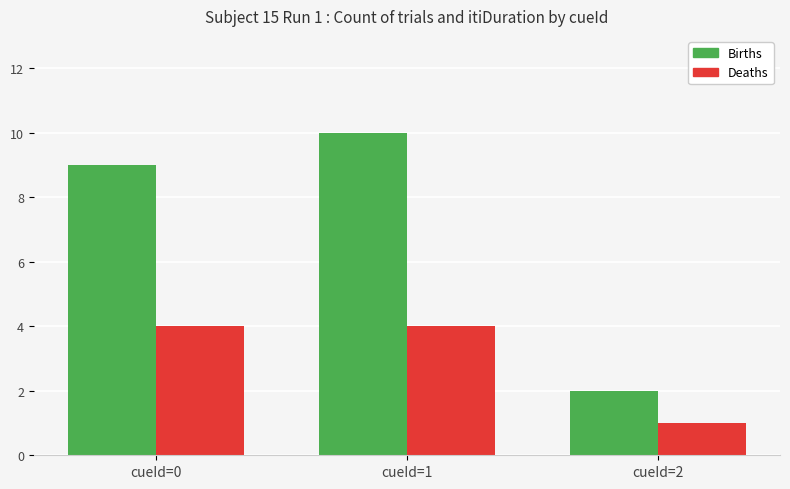

Between cueId=1 and cueId=2, which series saw the biggest shift?

Births